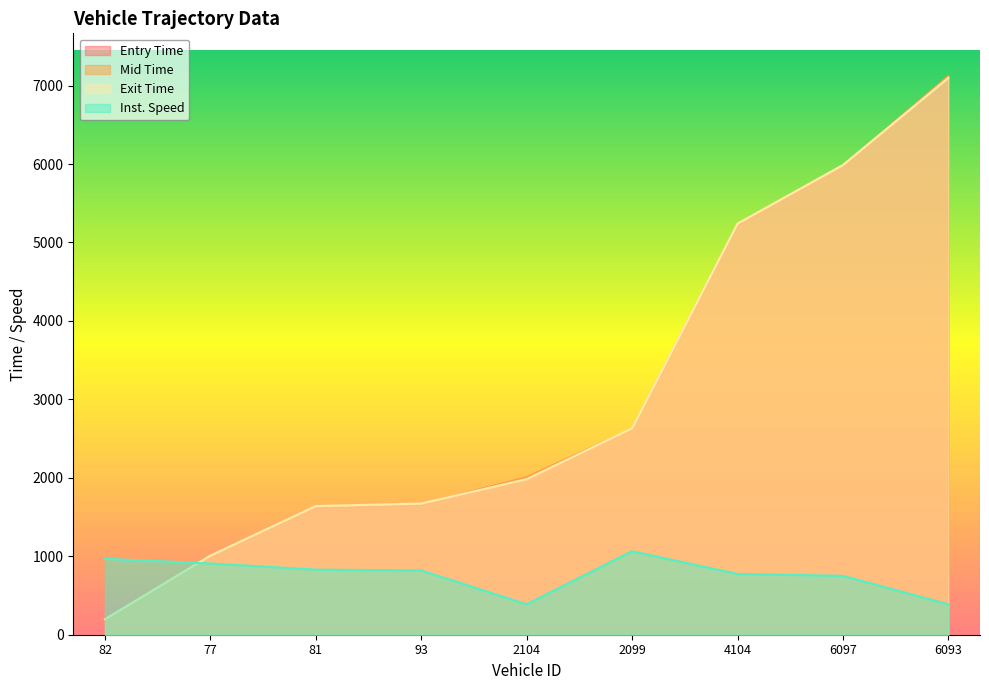

Reading left to right, transcribe all the data shown in this chart.

entry: 184.1	993.8	1623.9	1655.3	2002.4	2619.0	5223.6	5969.3	7112.6
mid: 191.3	1001.1	1632.0	1663.4	2008.0	2625.5	5232.2	5978.1	7120.2
exit: 198.0	1008.2	1640.0	1672.2	1983.7	2632.0	5240.6	5987.6	7097.8
instspeed: 968.5	908.2	829.4	819.6	388.3	1064.7	774.4	750.9	388.3